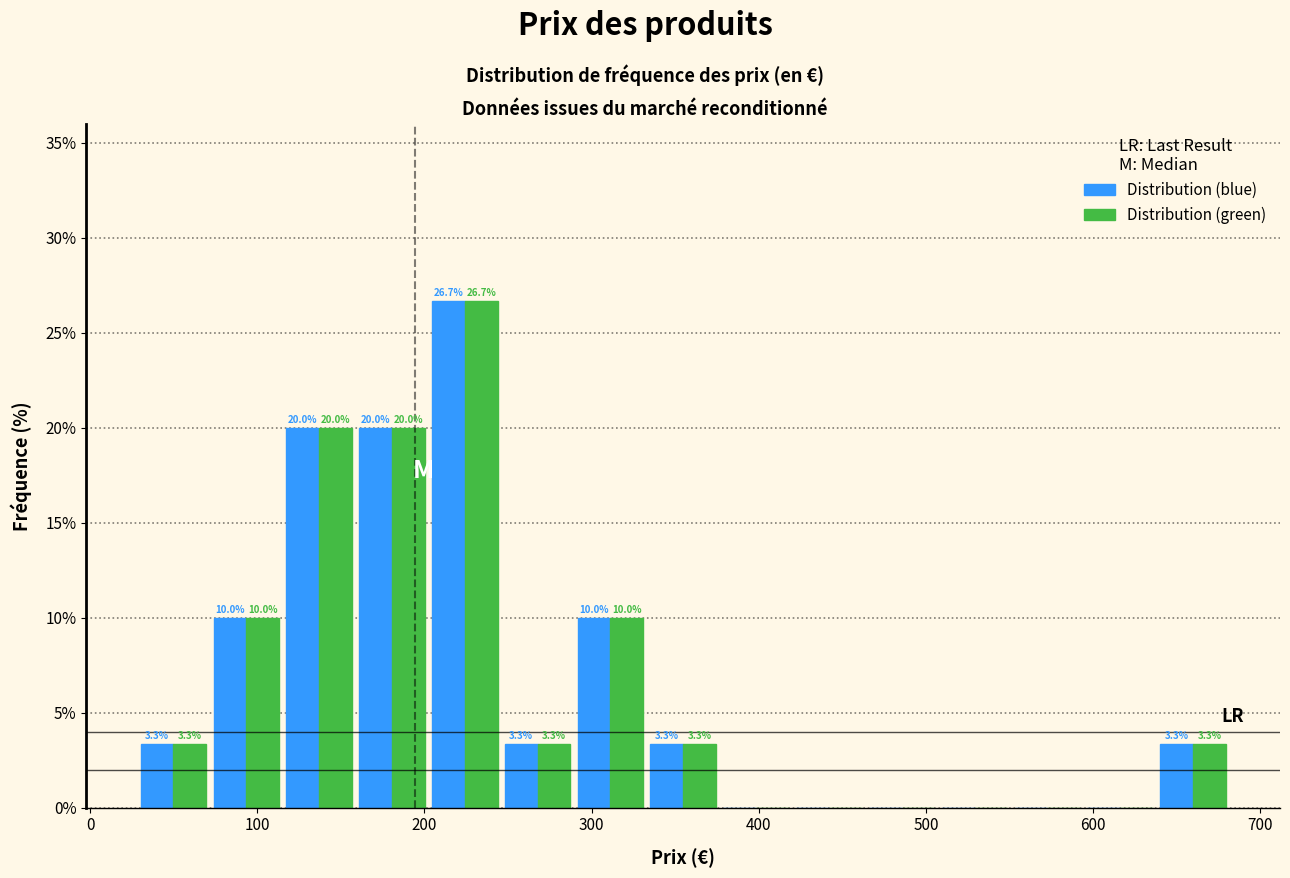

In the Distribution (blue) series, which range on the x-axis has the tallest bar?

200 to 250